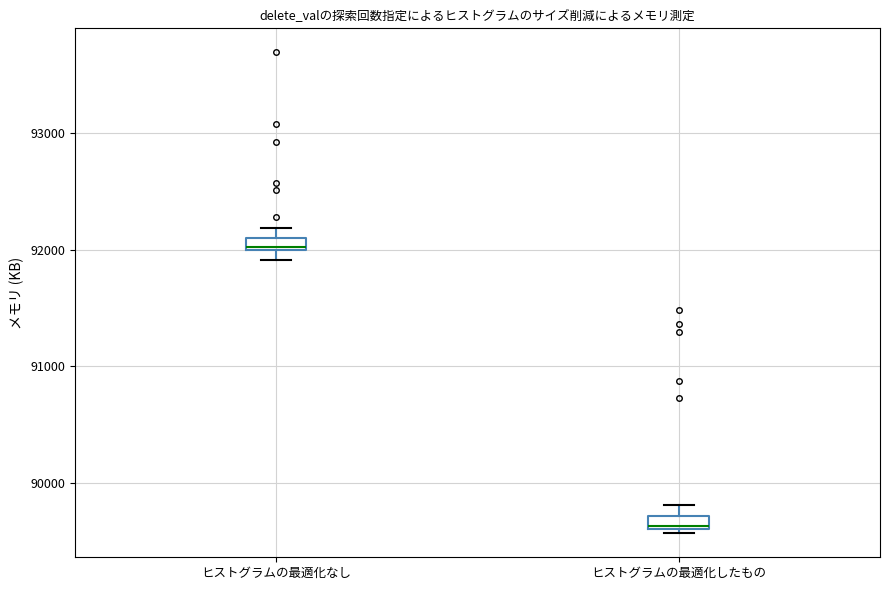

Where is the upper edge of the box for ヒストグラムの最適化なし on the y-axis? The values are not printed on the chart, so give them approximately, as read against the axis.

92100